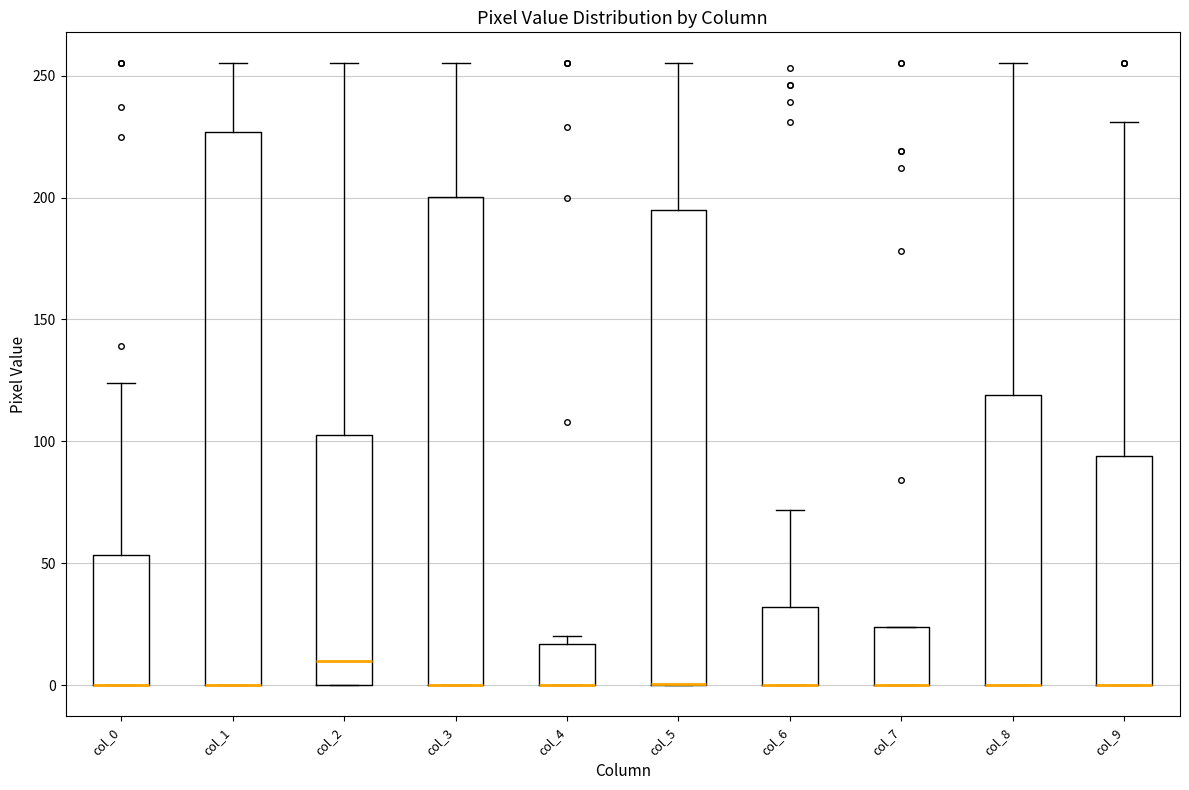

Reading left to right, transcribe this box plot: for each box, give where its median line is, the range the box spans, and where its two whiskers end, as read against the y-axis. The values are not printed on the chart, so give them approximately, as read against the axis.

col_0: median 0 (drawn on the box's lower edge), box 0 to 55, whiskers 0 to 125
col_1: median 0 (drawn on the box's lower edge), box 0 to 225, whiskers 0 to 255
col_2: median 10, box 0 to 105, whiskers 0 to 255
col_3: median 0 (drawn on the box's lower edge), box 0 to 200, whiskers 0 to 255
col_4: median 0 (drawn on the box's lower edge), box 0 to 15, whiskers 0 to 20
col_5: median 0 (drawn on the box's lower edge), box 0 to 195, whiskers 0 to 255
col_6: median 0 (drawn on the box's lower edge), box 0 to 30, whiskers 0 to 70
col_7: median 0 (drawn on the box's lower edge), box 0 to 25, whiskers 0 to 25
col_8: median 0 (drawn on the box's lower edge), box 0 to 120, whiskers 0 to 255
col_9: median 0 (drawn on the box's lower edge), box 0 to 95, whiskers 0 to 230